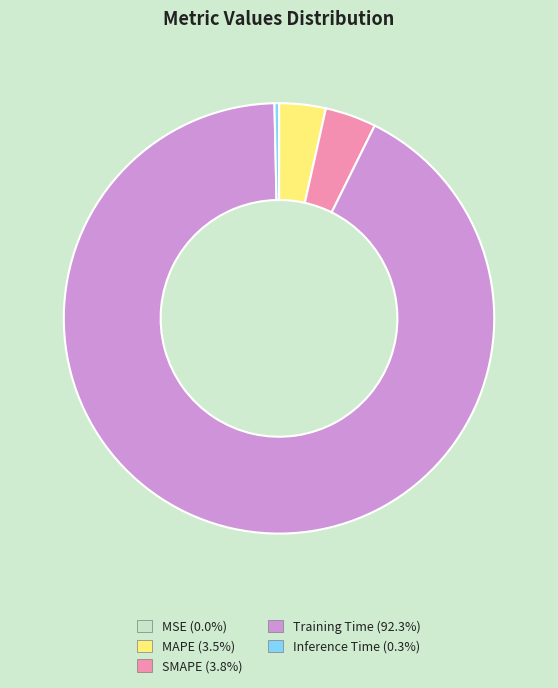

Which slice is the largest?

Training Time